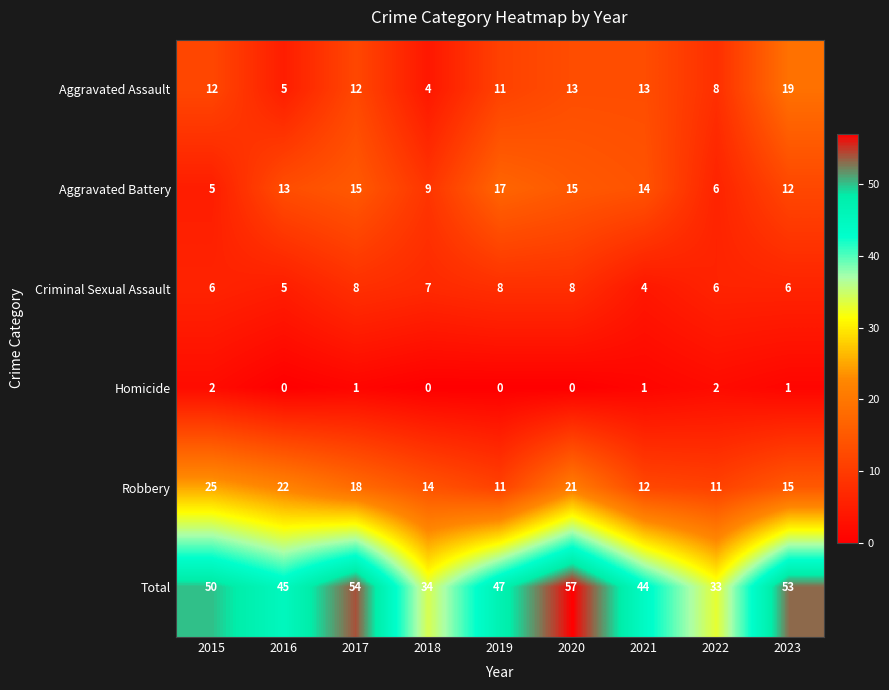

What is the difference between the highest and lowest values at 2017?

53